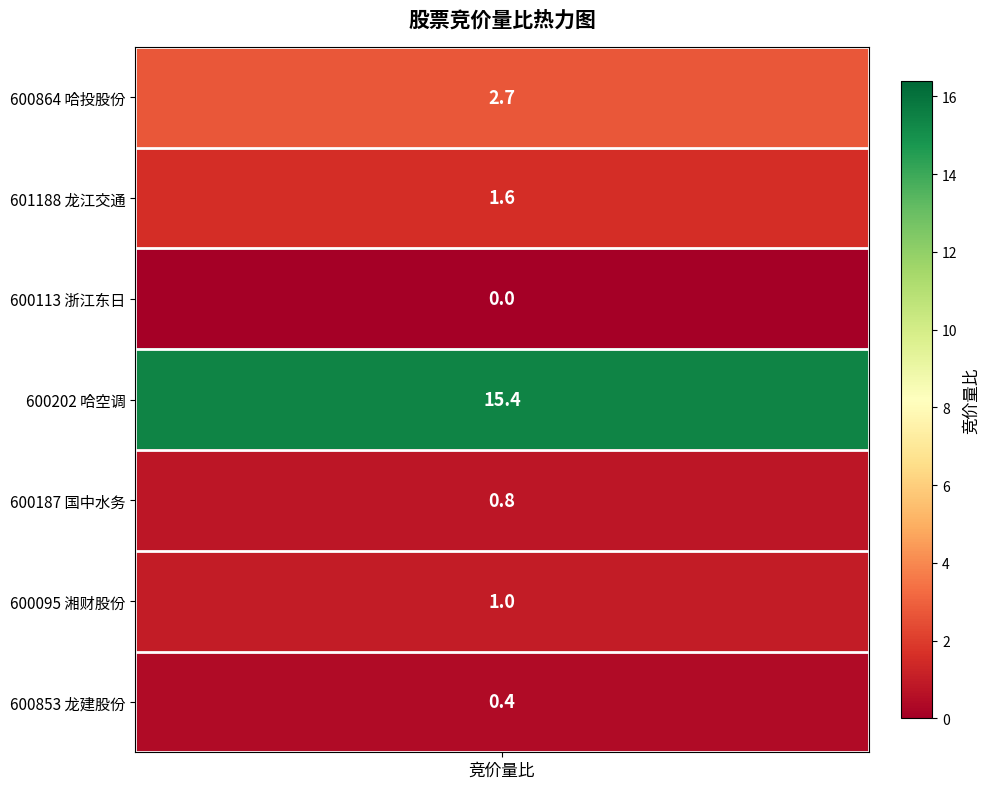

Read the value at 哈空调.

15.4